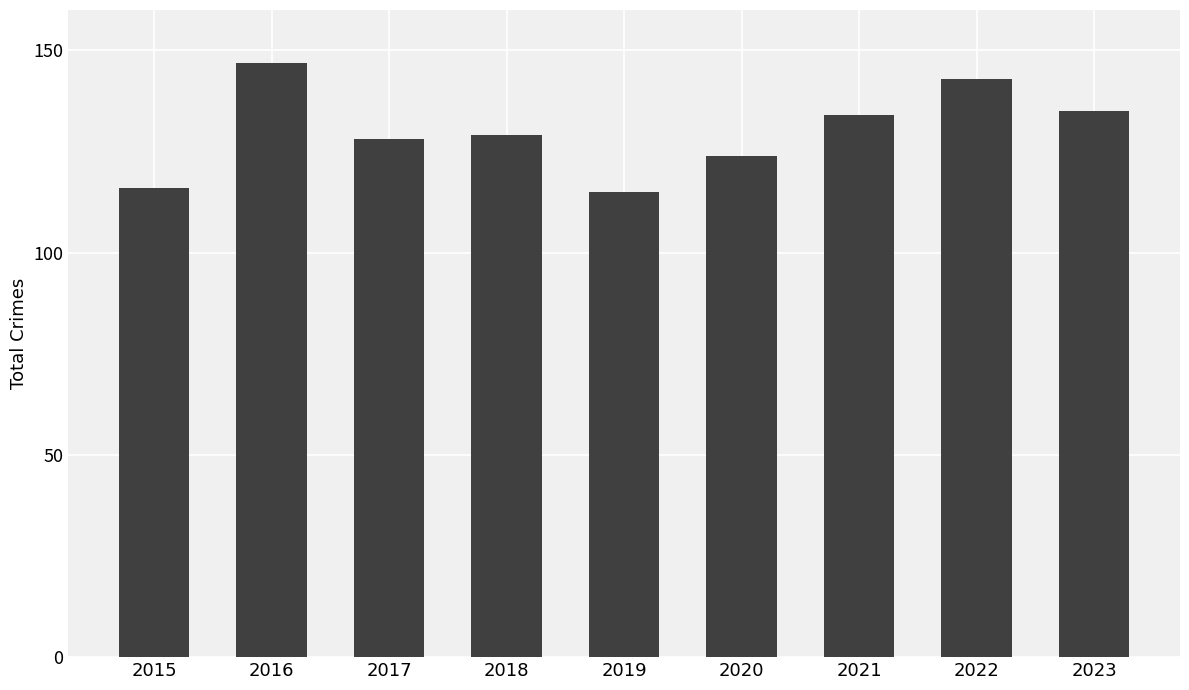

Reading left to right, list all the values displayed in this chart.

2015=116	2016=147	2017=128	2018=129	2019=115	2020=124	2021=134	2022=143	2023=135